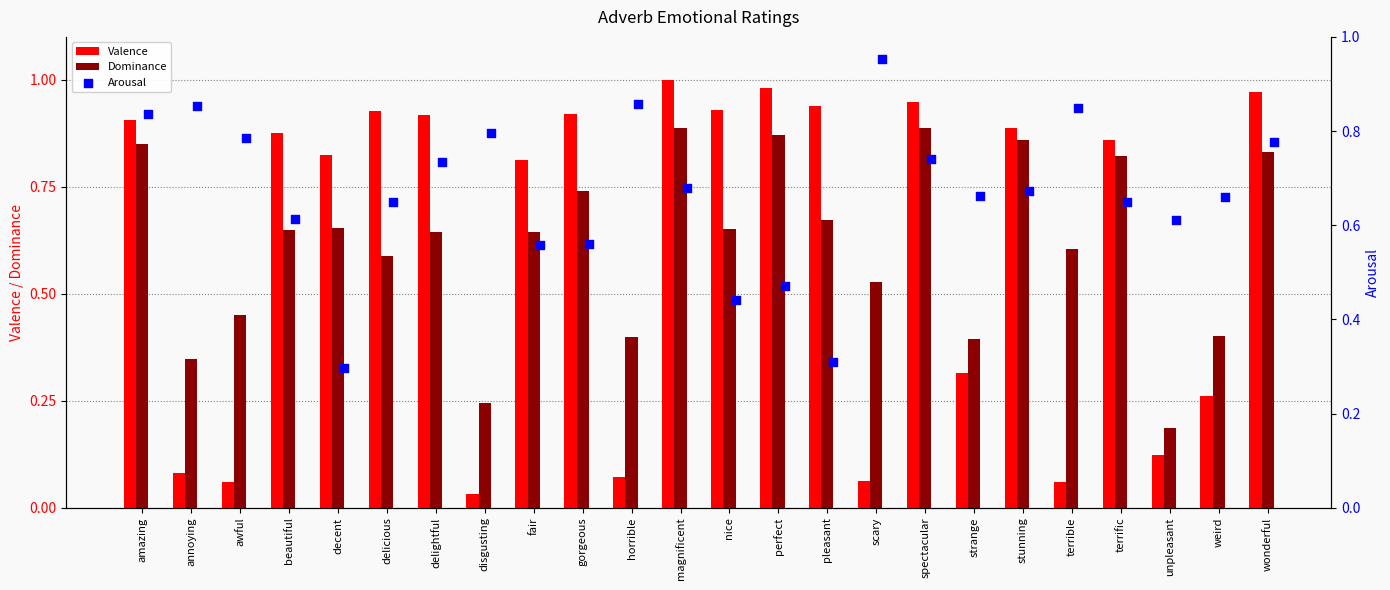

True or false: Dominance has a value of 1.1 at delightful.

False